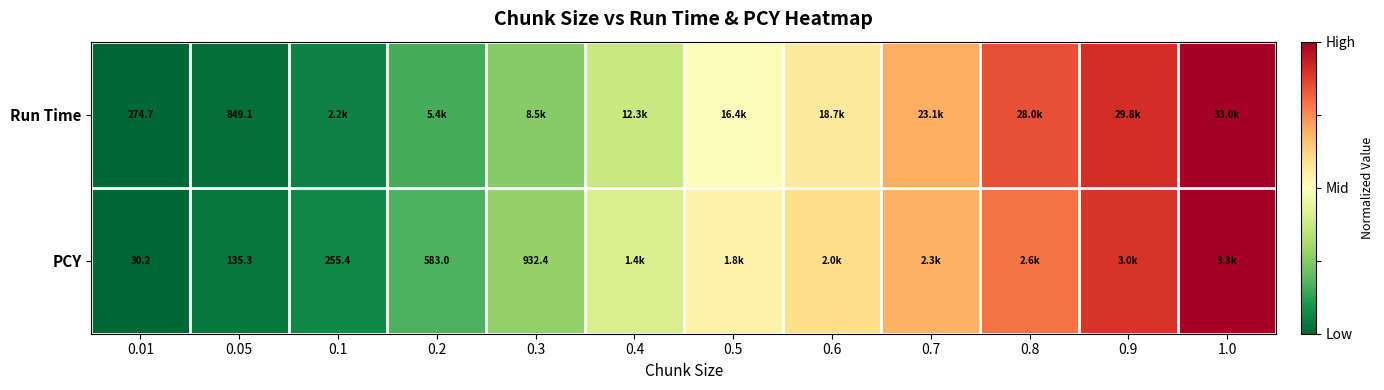

Is the value of PCY at 0.1 greater than the value of Run Time at 0.05?

No